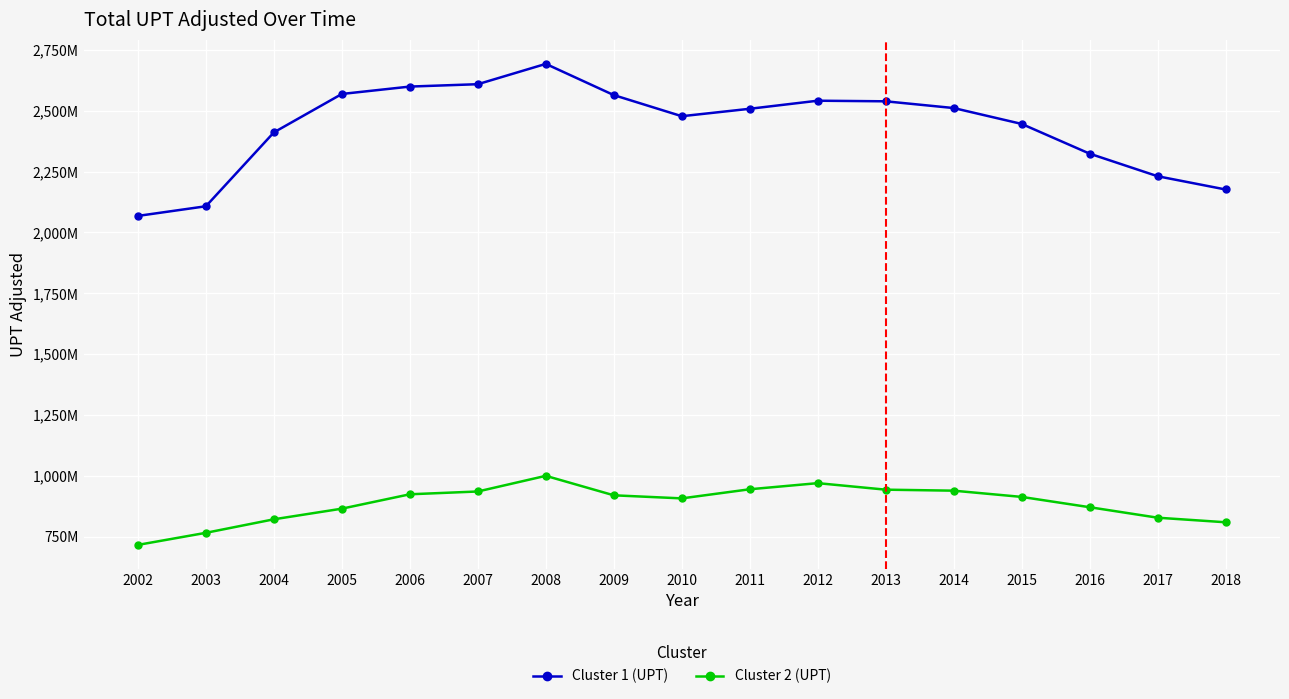

What are all the series names shown in the legend?

Cluster 1 (UPT), Cluster 2 (UPT)